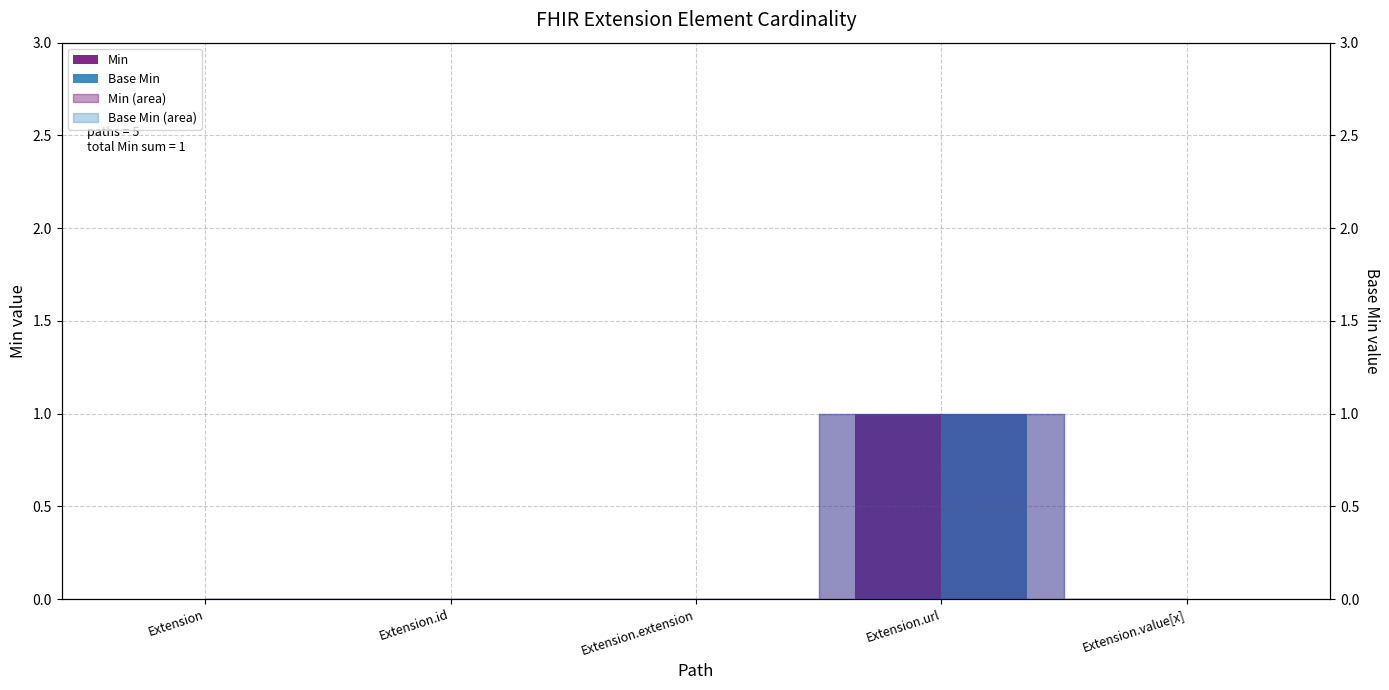

Which category has the lowest value in the Base Min series?

Extension